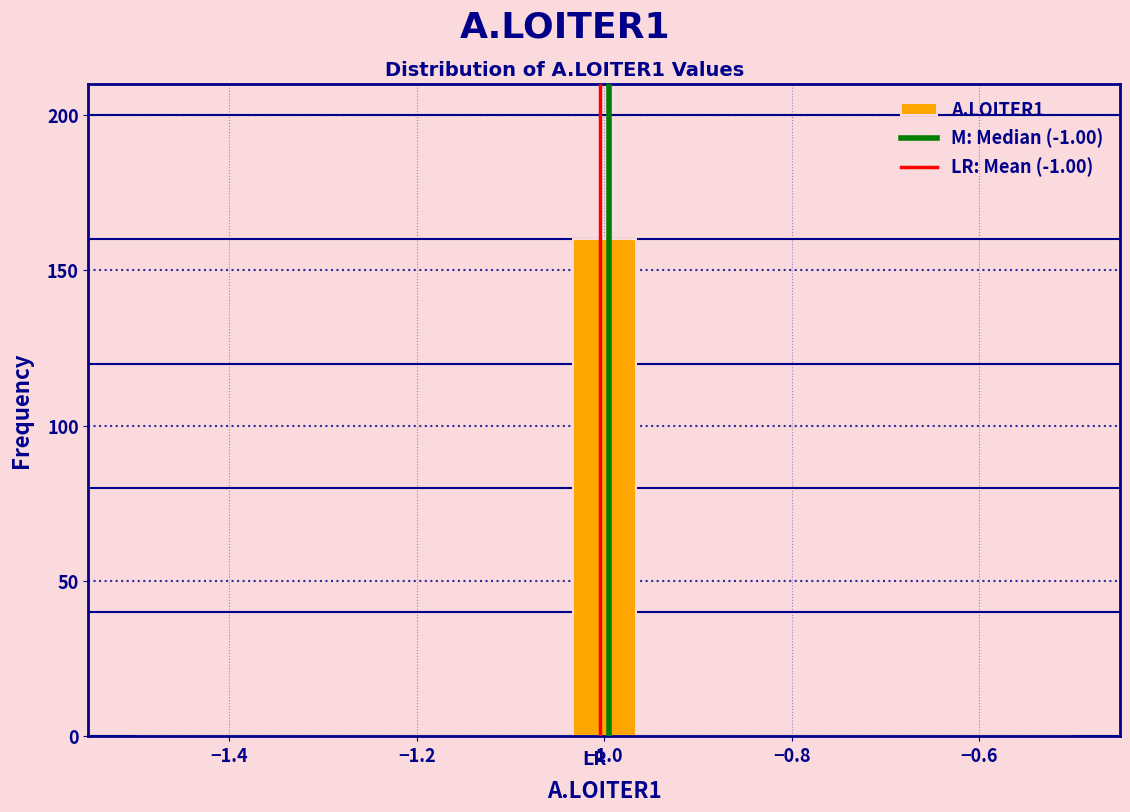

Around what value on the x-axis is the tallest bar? Give the approximate position of its centre, as read against the axis.

-1.00